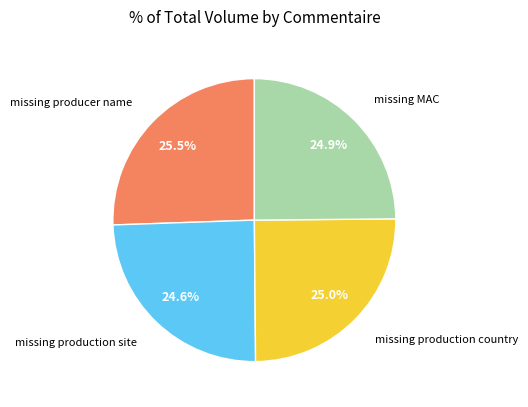

What percentage is the missing production country slice, to the nearest percent?

25%